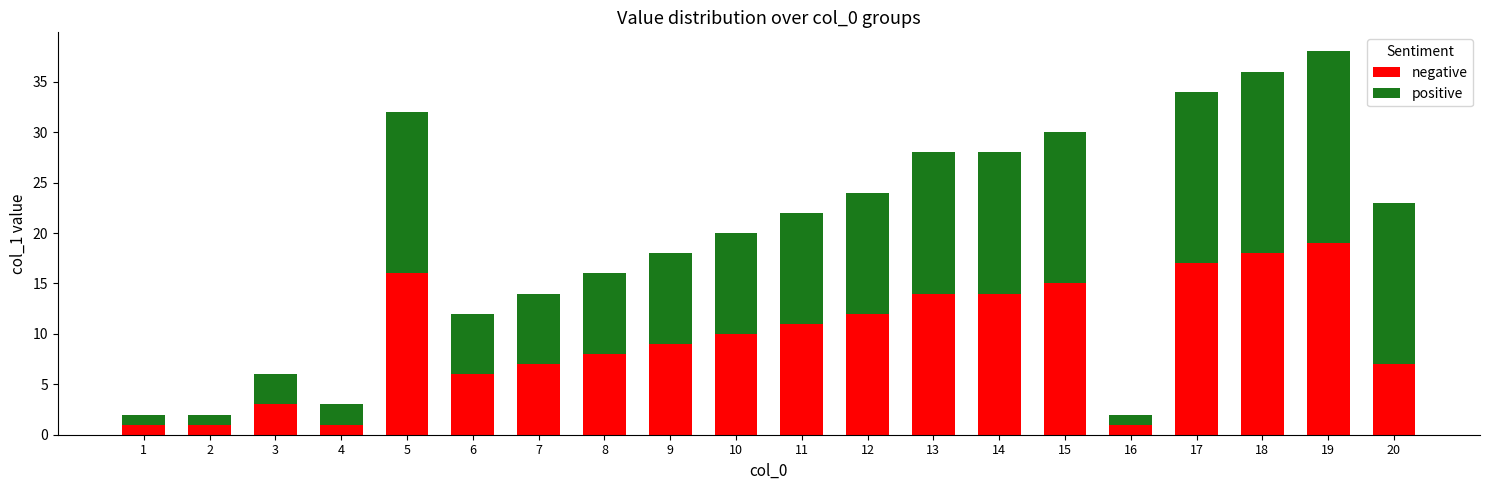

At which label does negative reach its peak?

19